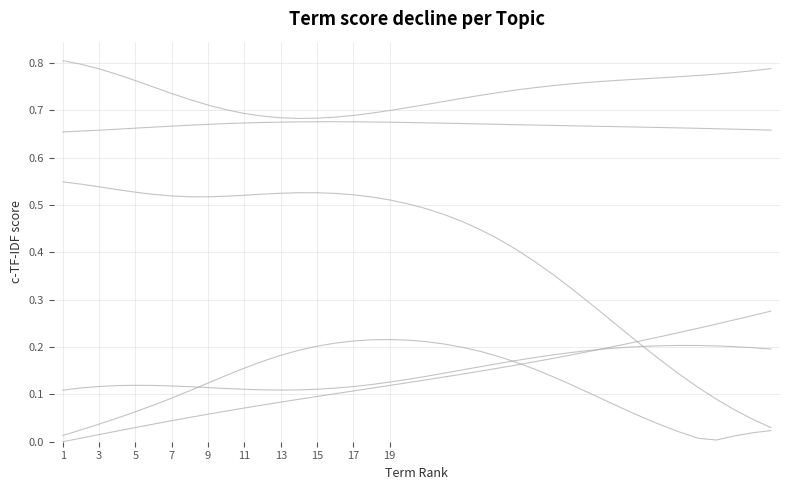

Does the chart display data point markers on the line(s)?

No